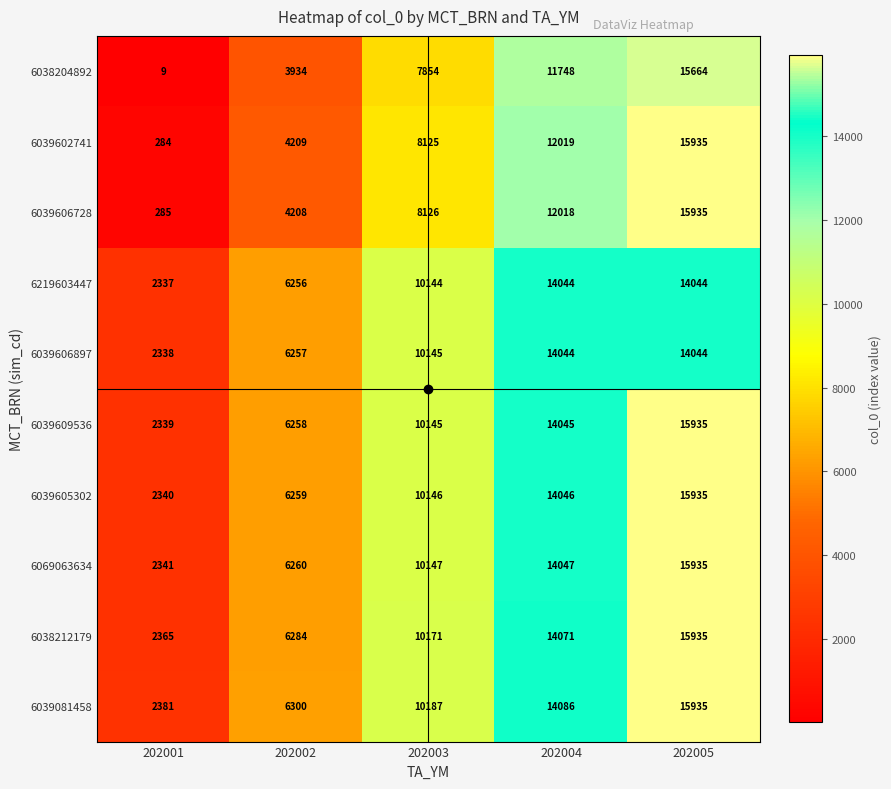

What is the approximate value of 6039605302 at 202003, to the nearest 10?

10150